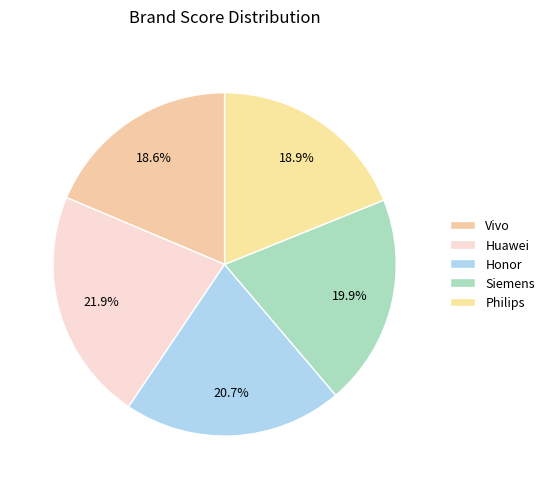

How many segments does this pie chart have?

5